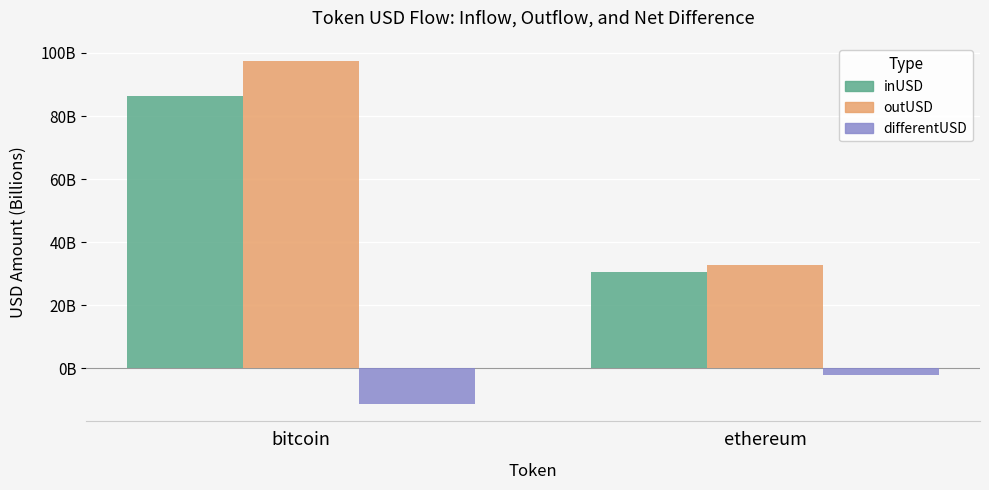

List the series in order of their peak value, highest first.

outUSD, inUSD, differentUSD